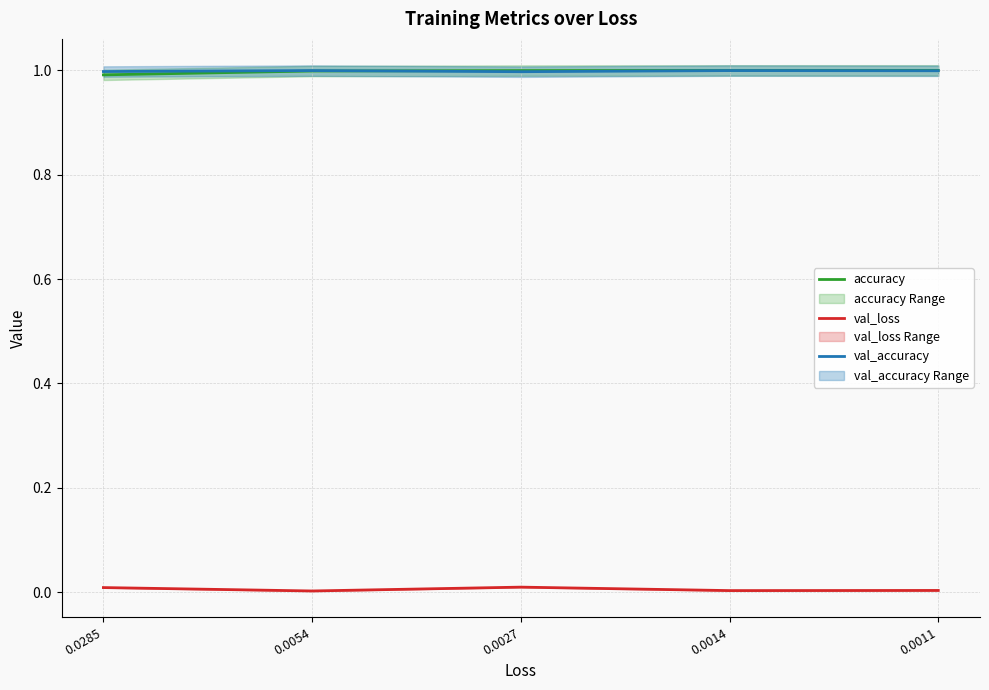

Rank the series by their maximum value, from lowest to highest.

val_loss, val_accuracy, accuracy